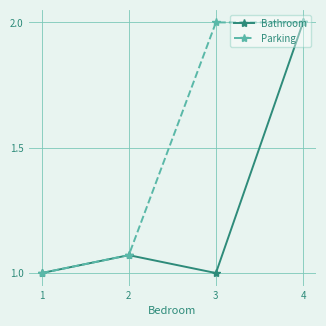

What is the difference between the maximum and minimum values in the Bathroom series?

1.0